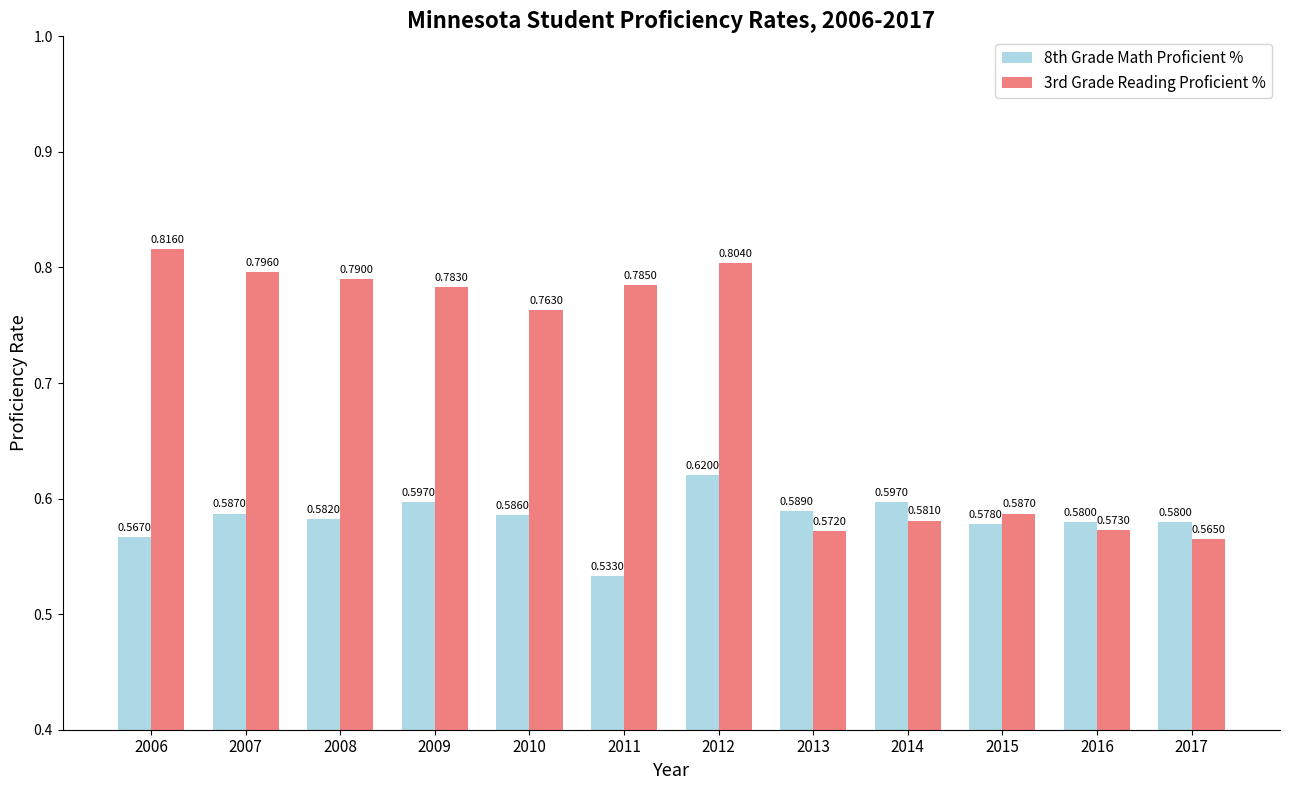

Which series has the widest spread of values?

3rd Grade Reading Proficient %